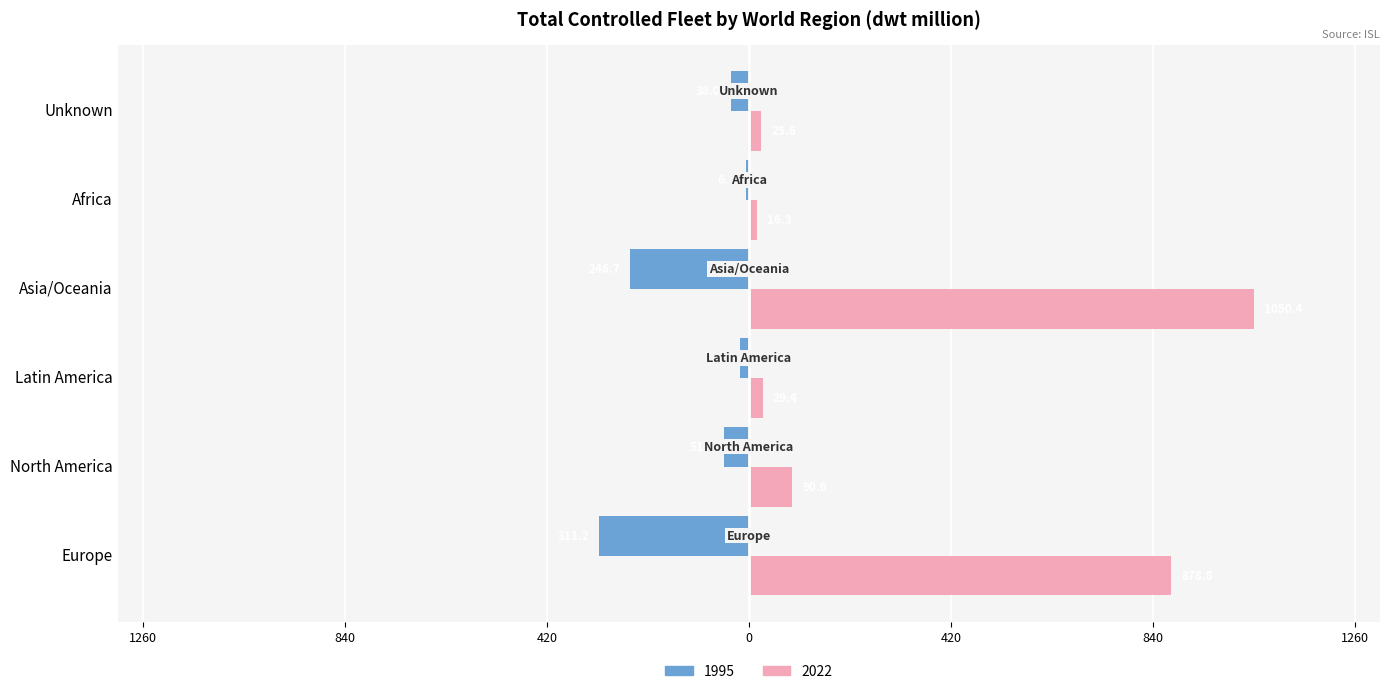

What are all the series names shown in the legend?

1995, 2022